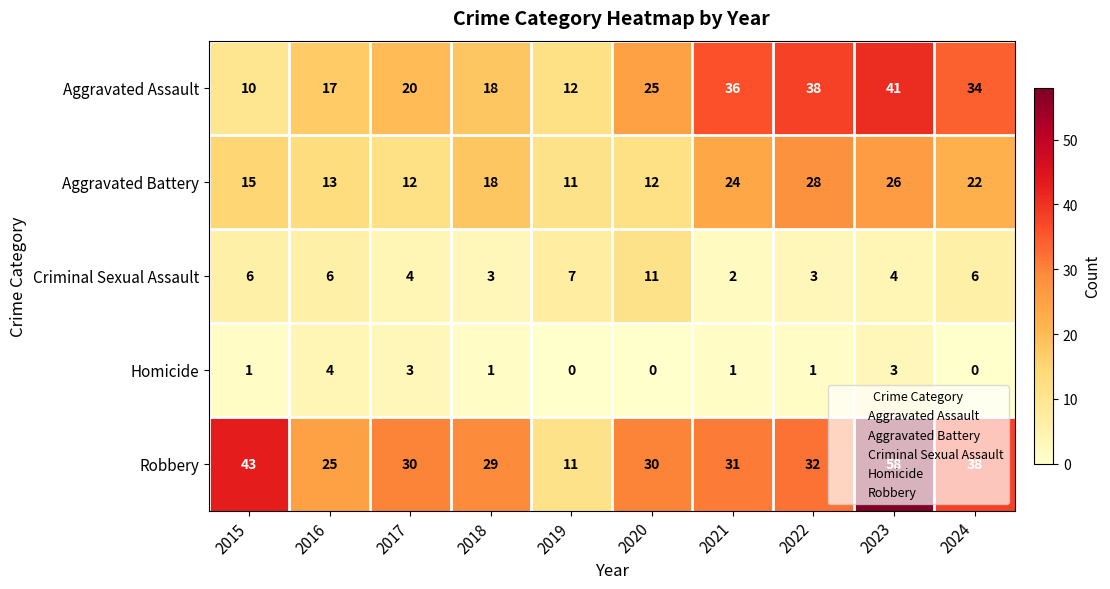

The Robbery series shows 7 at 2017. True or false?

False